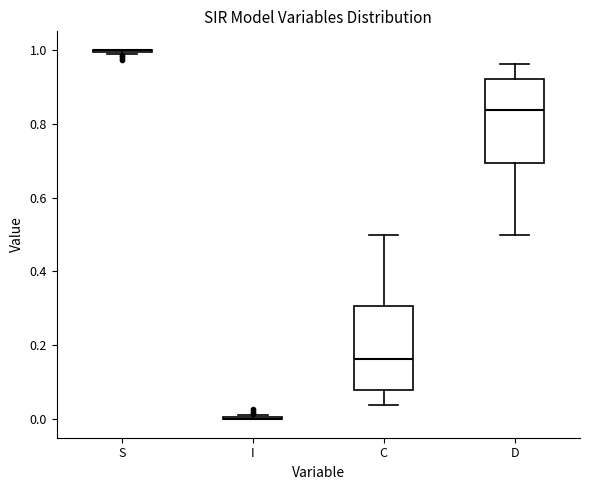

Reading left to right, transcribe this box plot: for each box, give where its median line is, the range the box spans, and where its two whiskers end, as read against the y-axis. The values are not printed on the chart, so give them approximately, as read against the axis.

S: box collapsed to a line at 1.00, whiskers 0.98 to 1.00
I: box collapsed to a line at 0.00, whiskers 0.00 to 0.02
C: median 0.16, box 0.08 to 0.30, whiskers 0.04 to 0.50
D: median 0.84, box 0.70 to 0.92, whiskers 0.50 to 0.96